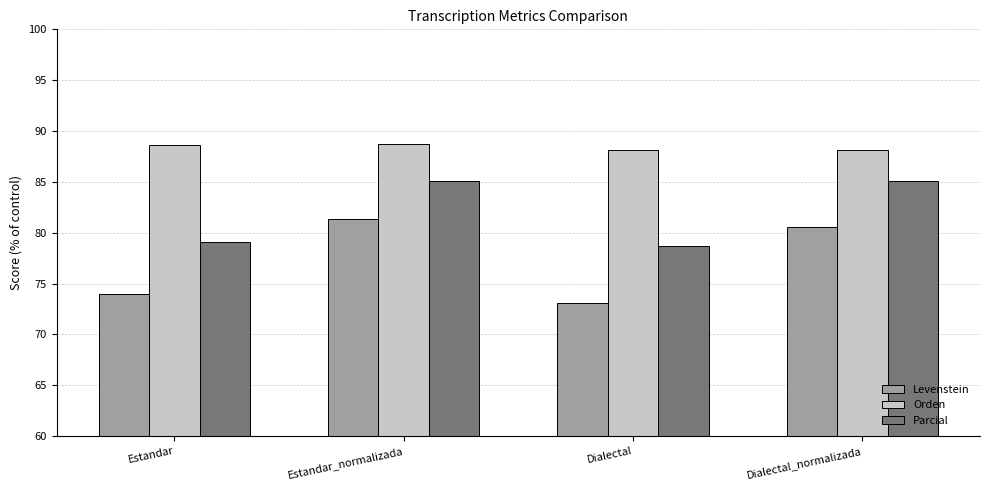

What is the sum of all Parcial values?

328.0